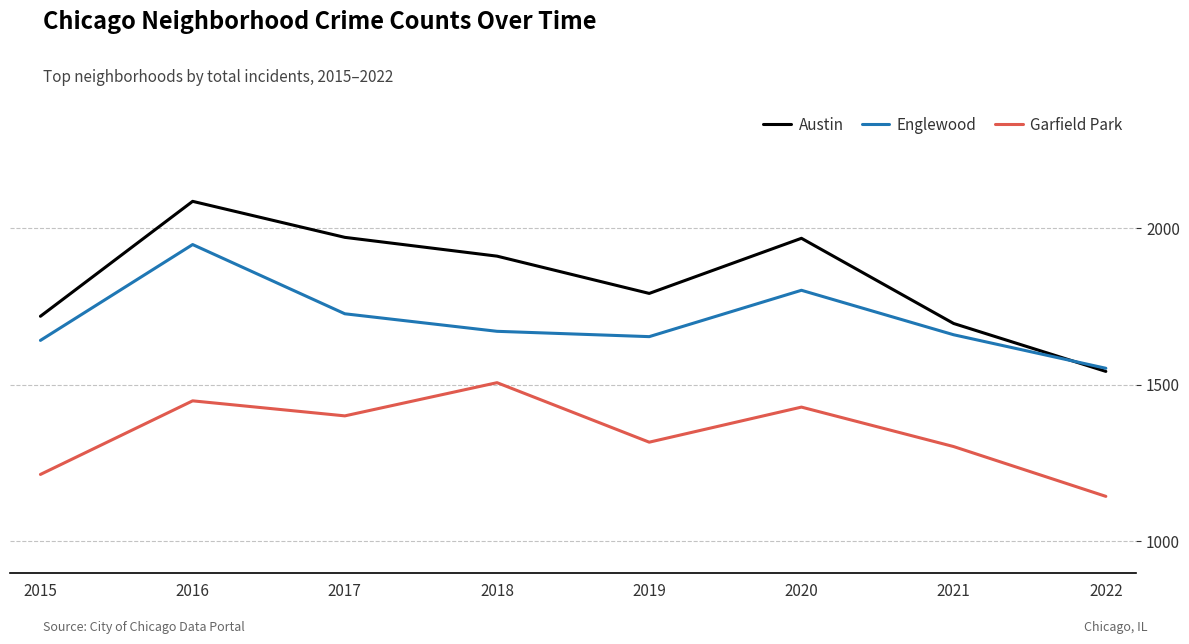

What is the approximate value of Austin at 2021, to the nearest 100?

1700